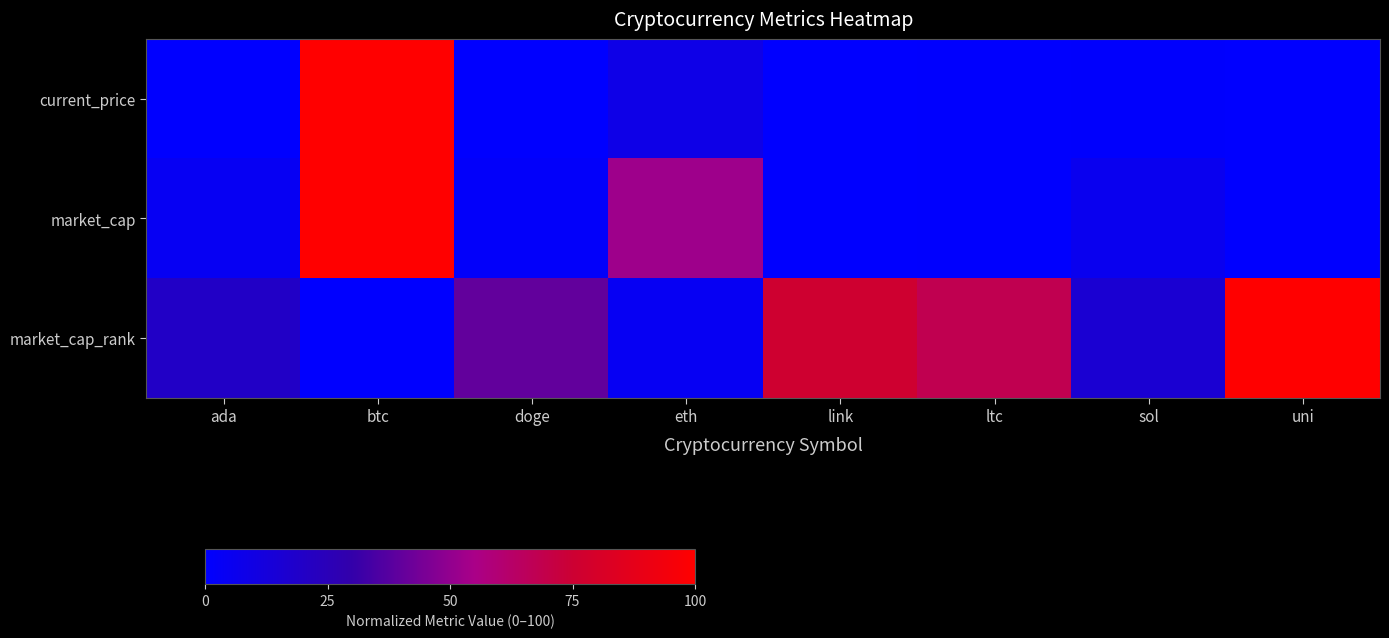

Reading left to right, transcribe all the data shown in this chart.

current_price: ada=0.0	btc=100.0	doge=0.0	eth=8.5	link=0.0	ltc=0.3	sol=0.4	uni=0.0
market_cap: ada=4.0	btc=100.0	doge=1.7	eth=52.7	link=0.2	ltc=0.4	sol=5.7	uni=0.0
market_cap_rank: ada=20.0	btc=0.0	doge=40.0	eth=4.0	link=76.0	ltc=68.0	sol=16.0	uni=100.0